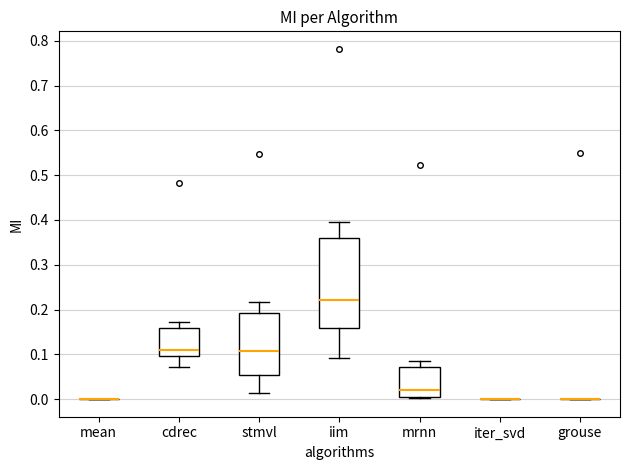

Reading left to right, read every box against the y-axis: the position of its median line, the range the box covers, and the ends of its whiskers. The values are not printed on the chart, so give them approximately, as read against the axis.

mean: box collapsed to a line at 0.00, whiskers 0.00 to 0.00
cdrec: median 0.11, box 0.10 to 0.16, whiskers 0.07 to 0.17
stmvl: median 0.11, box 0.05 to 0.19, whiskers 0.01 to 0.22
iim: median 0.22, box 0.16 to 0.36, whiskers 0.09 to 0.40
mrnn: median 0.02, box 0.01 to 0.07, whiskers 0.00 to 0.08
iter_svd: box collapsed to a line at 0.00, whiskers 0.00 to 0.00
grouse: box collapsed to a line at 0.00, whiskers 0.00 to 0.00